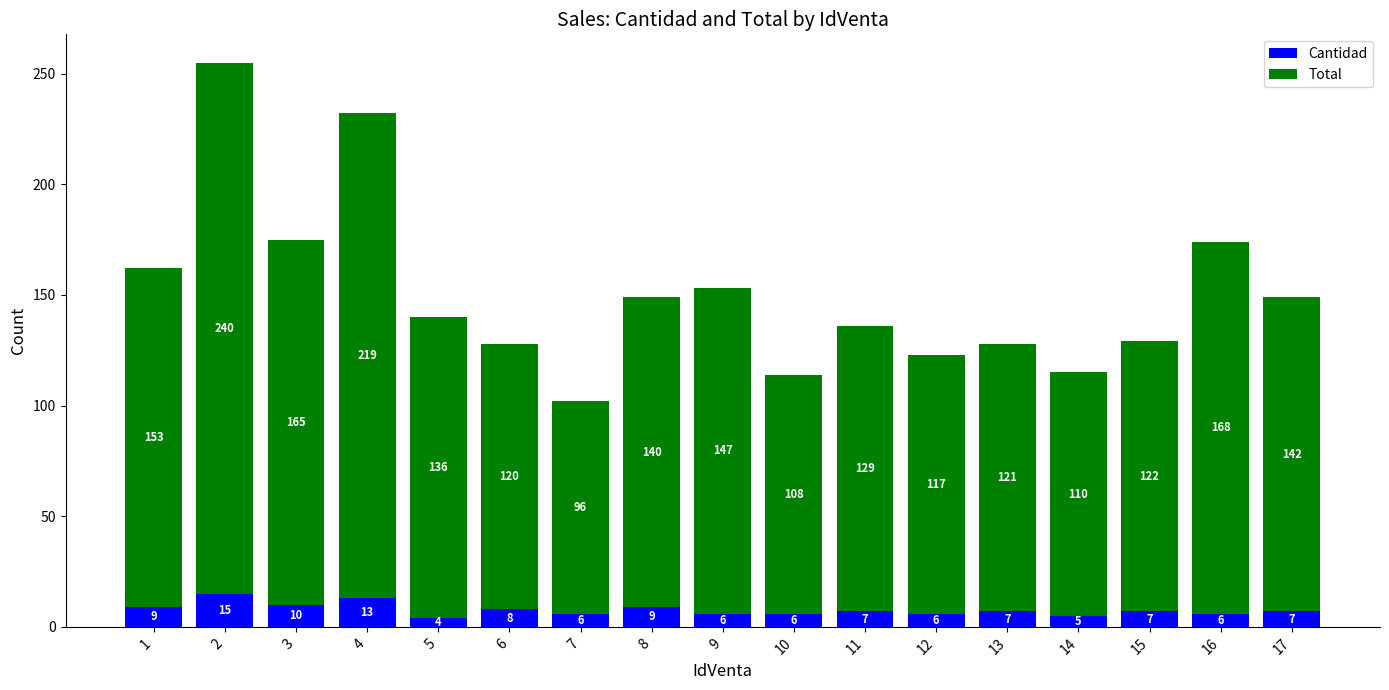

Read the Cantidad value at 1.

9